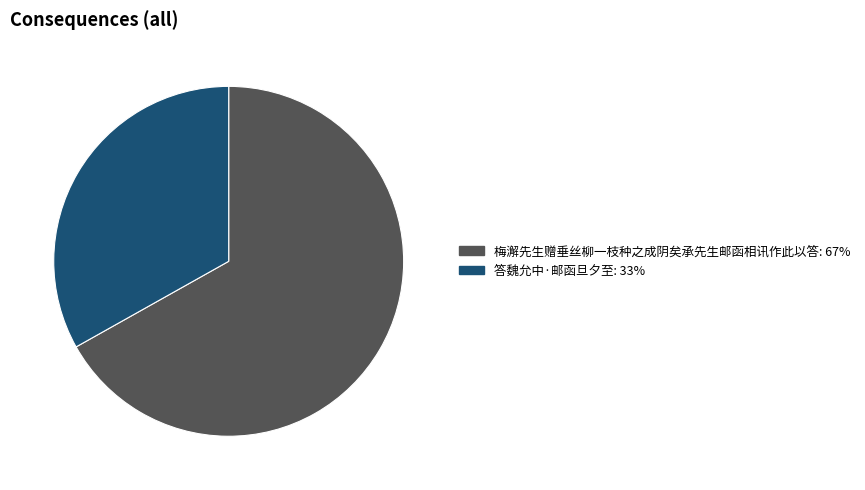

Approximately how many times larger is the value at 答魏允中·邮函旦夕至 compared to 梅澥先生赠垂丝柳一枝种之成阴矣承先生邮函相讯作此以答?

0.5